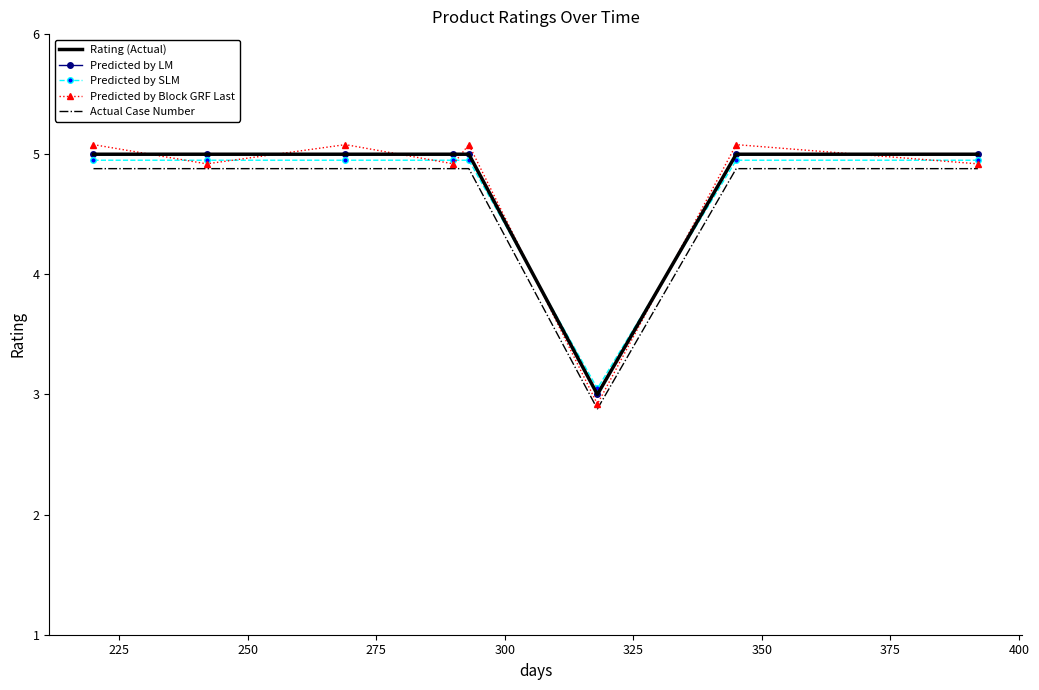

Reading right to left, list all the values displayed in this chart.

Rating (Actual): 5.0	5.0	3.0	5.0	5.0	5.0	5.0	5.0
Predicted by LM: 5.0	5.0	3.0	5.0	5.0	5.0	5.0	5.0
Predicted by SLM: 5.0	5.0	3.0	5.0	5.0	5.0	5.0	5.0
Predicted by Block GRF Last: 4.9	5.1	2.9	5.1	4.9	5.1	4.9	5.1
Actual Case Number: 4.9	4.9	2.9	4.9	4.9	4.9	4.9	4.9